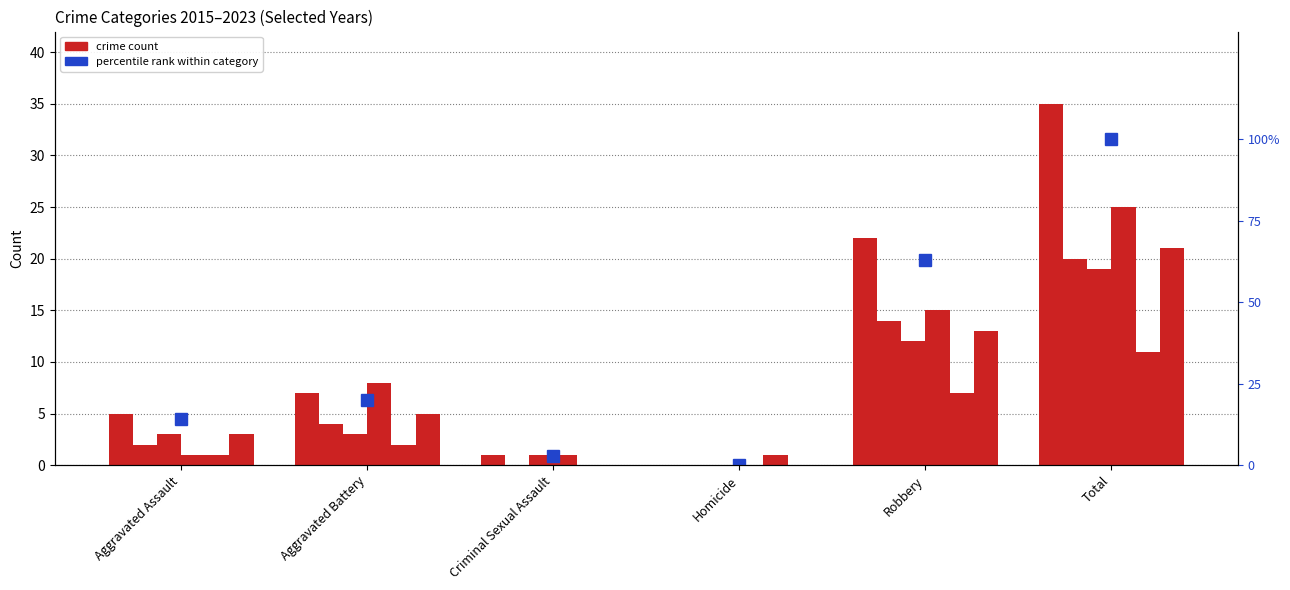

What is the label of the 2nd bar from the left?

Aggravated Battery